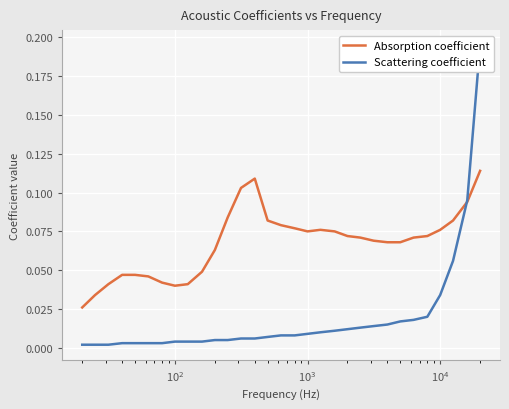

The value of Scattering coefficient at 23 is 0.0. True or false?

False